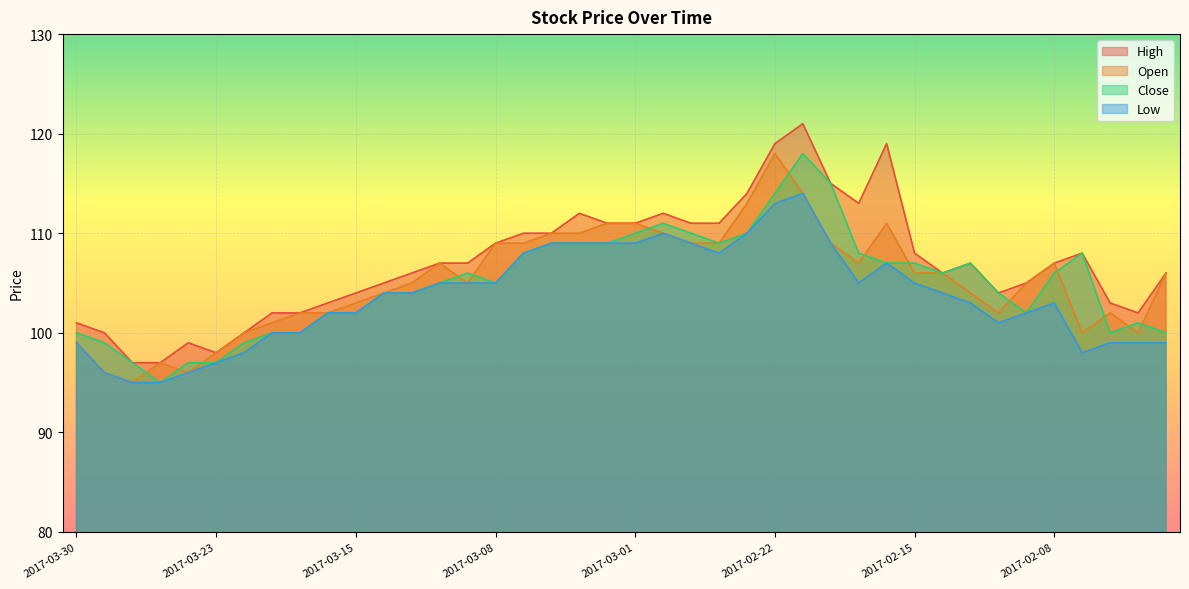

True or false: Open has a value of 107 at 2017-02-17.

True